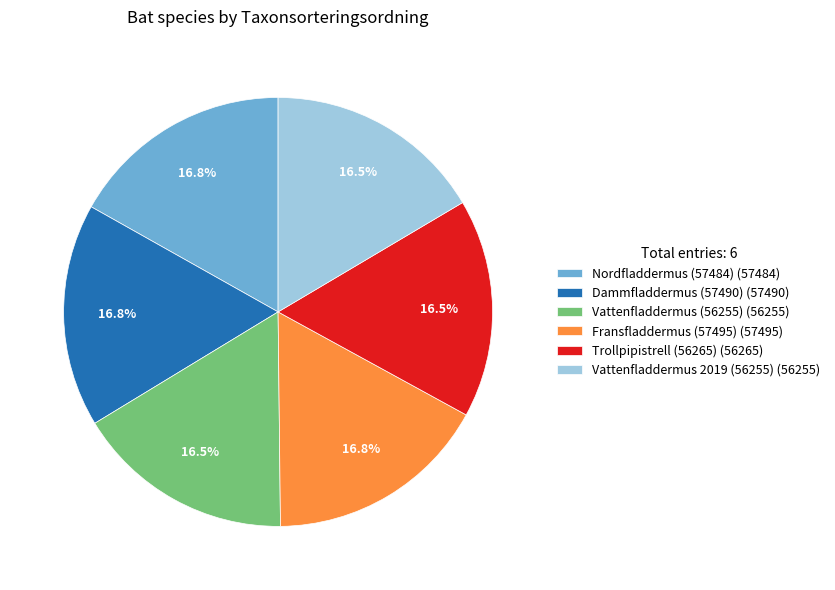

What is the total percentage of Nordfladdermus (57484) (57484) and Vattenfladdermus (56255) (56255)?

33.3%